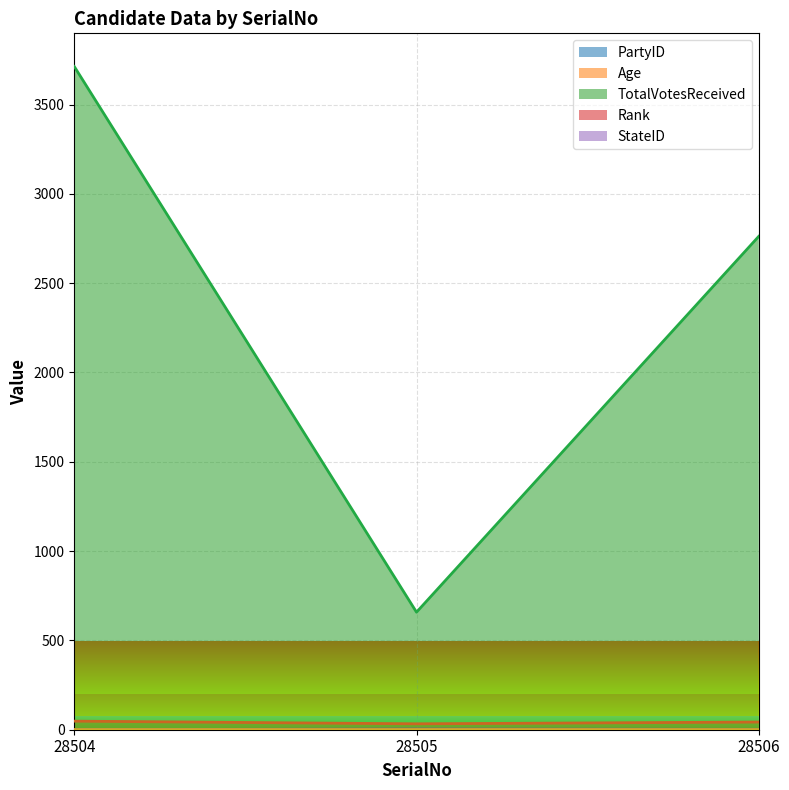

What value does the Rank series have at 28505?

3